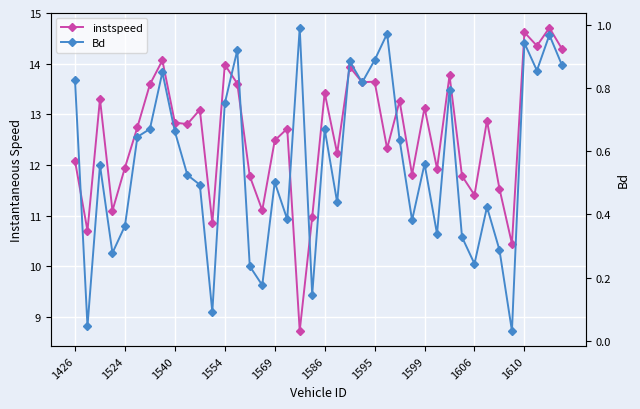

Which category has the highest value in the instspeed series?

38